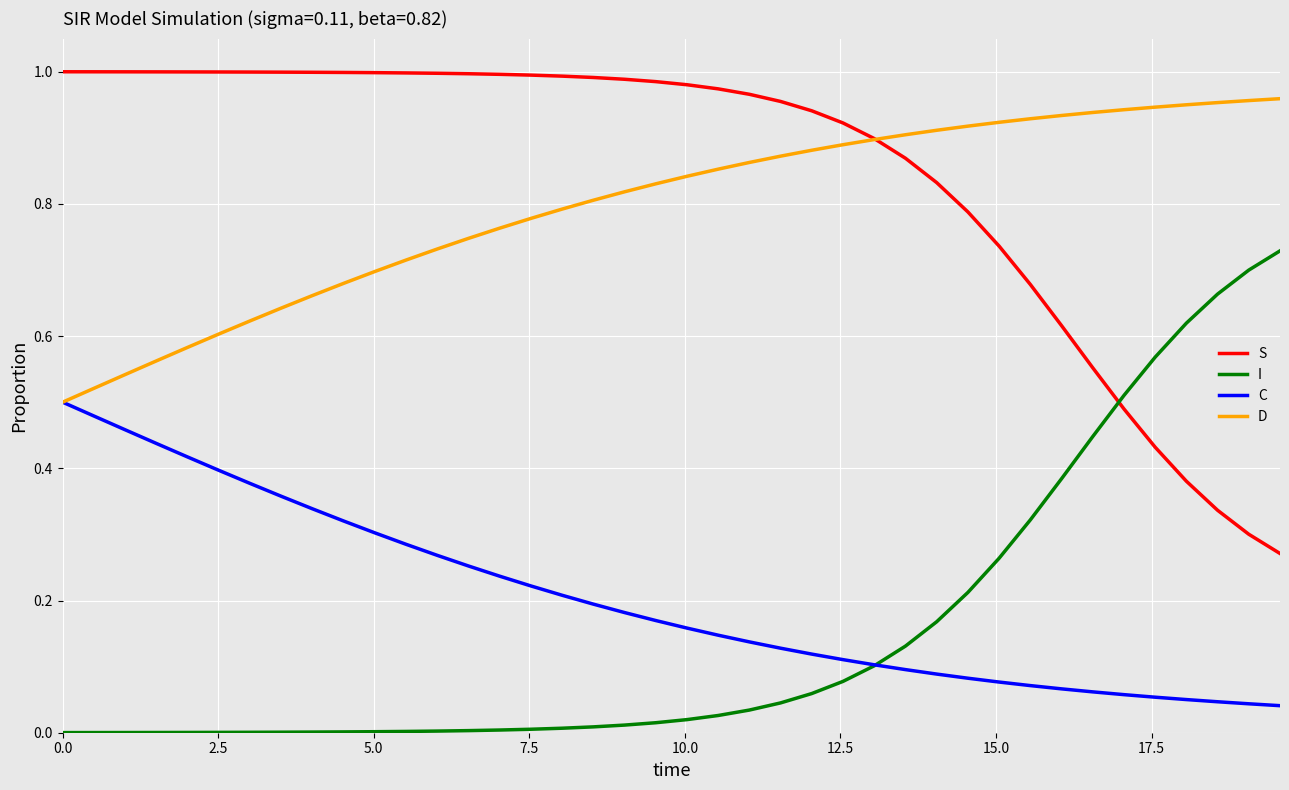

Which series has the largest total across all categories?

S